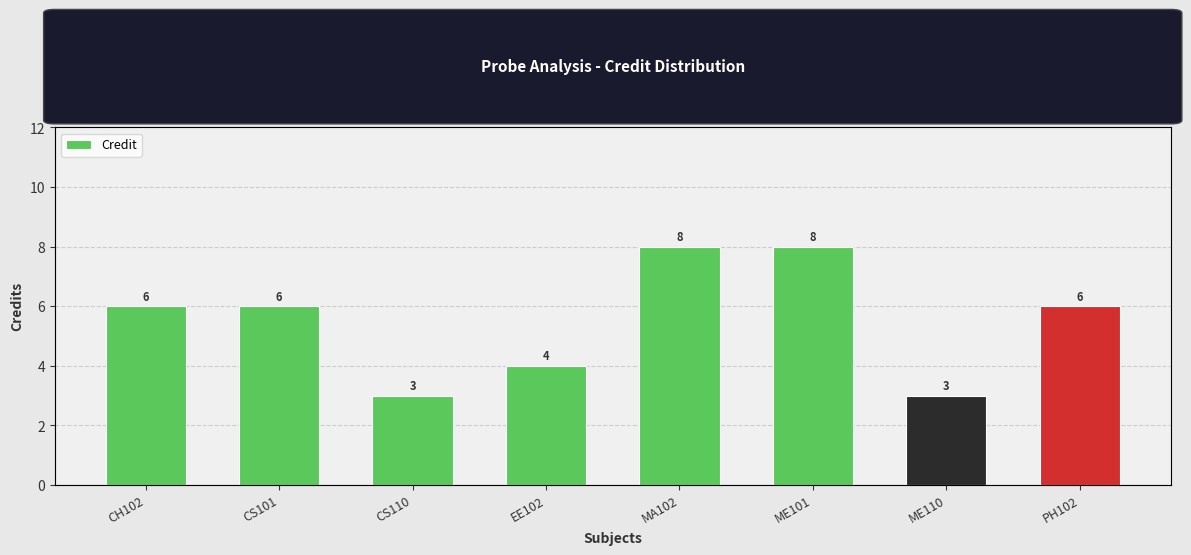

What is the value of the 8th bar from the left?

6